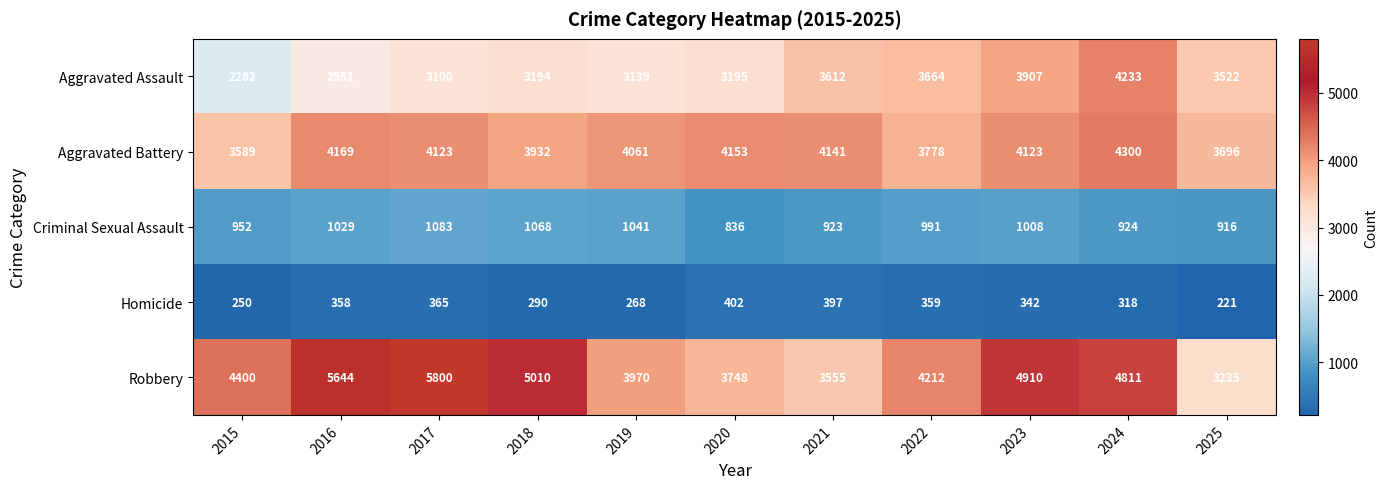

The value of Aggravated Battery at 2020 is 5754. True or false?

False